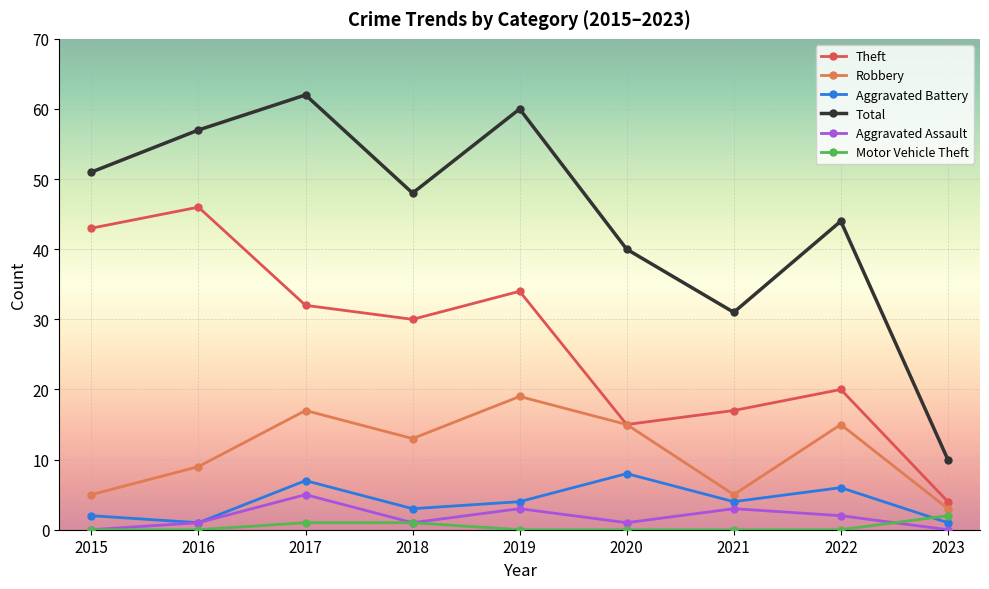

Reading right to left, transcribe all the data shown in this chart.

Theft: 4	20	17	15	34	30	32	46	43
Robbery: 3	15	5	15	19	13	17	9	5
Aggravated Battery: 1	6	4	8	4	3	7	1	2
Total: 10	44	31	40	60	48	62	57	51
Aggravated Assault: 0	2	3	1	3	1	5	1	0
Motor Vehicle Theft: 2	0	0	0	0	1	1	0	0